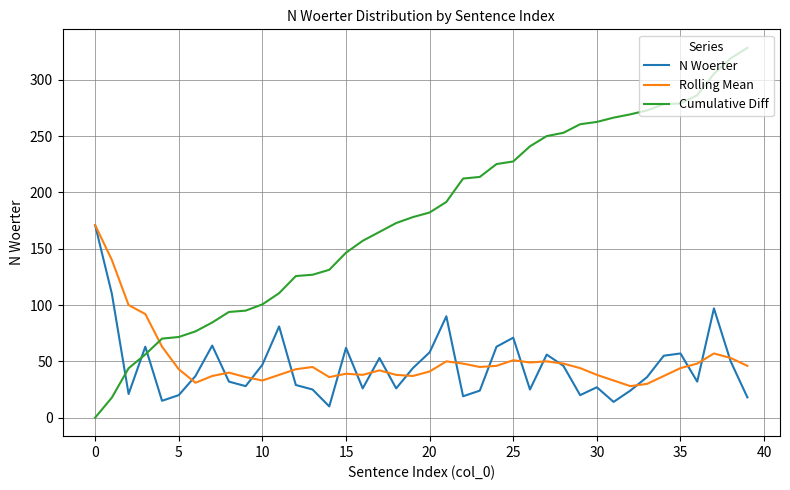

How many intersections are there between Cumulative Diff and Rolling Mean?

1